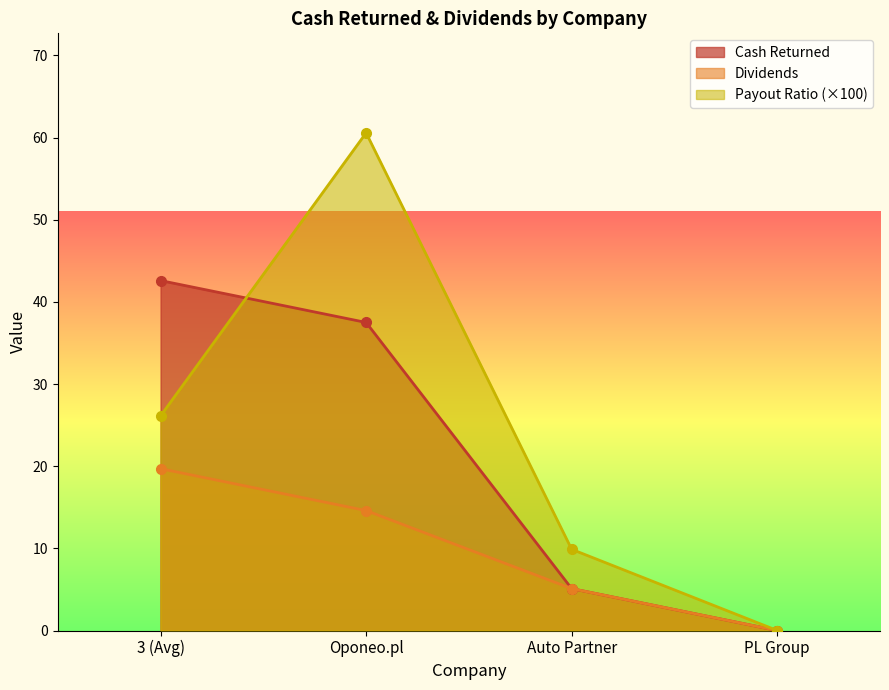

What position from the right is PL Group?

1